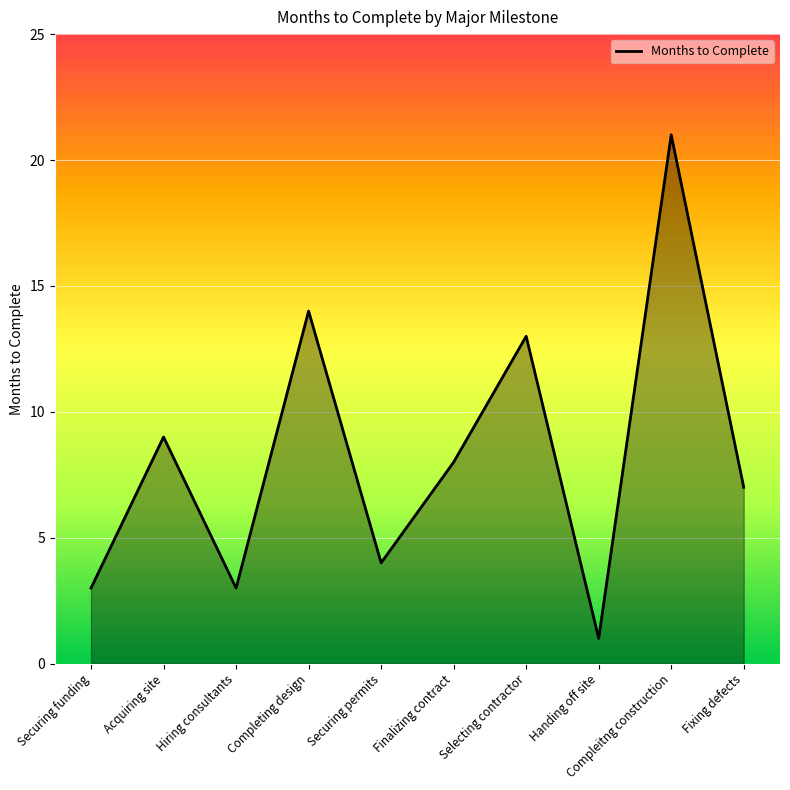

What position from the right is Compleitng construction?

2